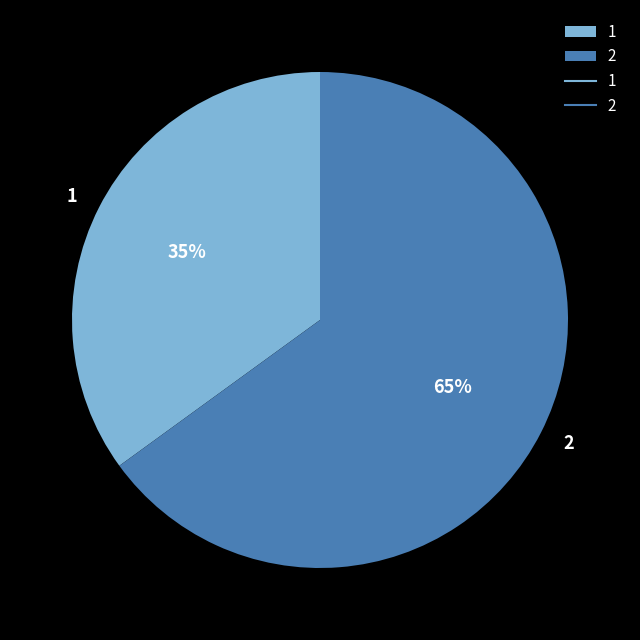

Is it true that 1 is 28% of the pie?

False